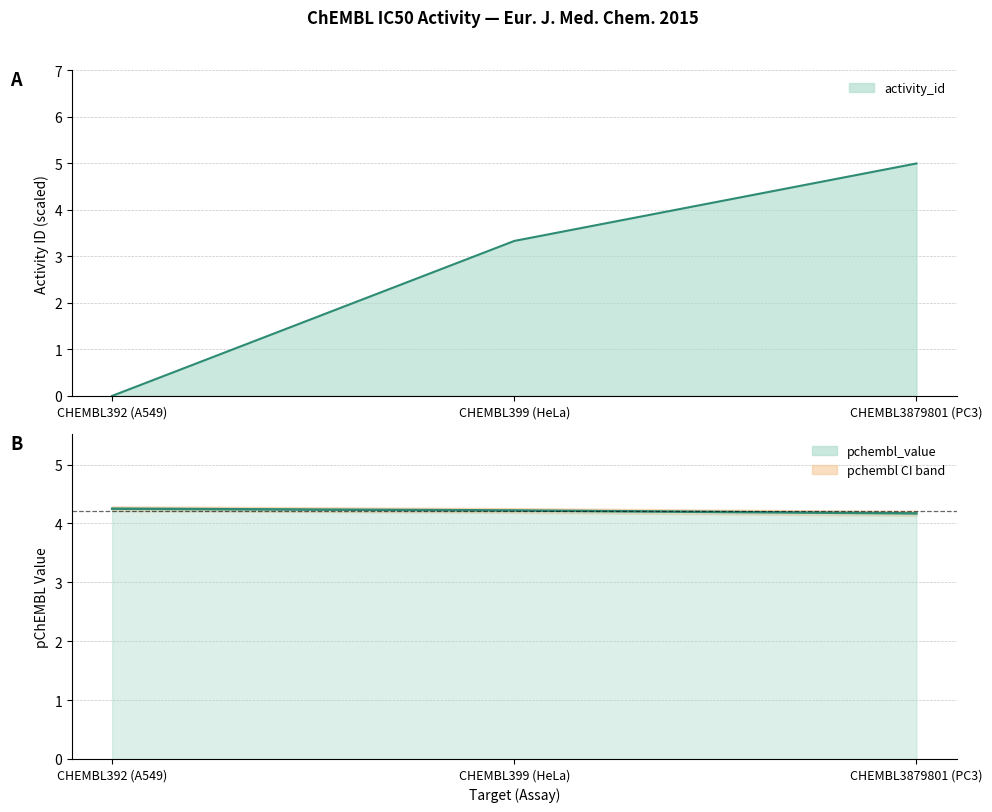

Where is pchembl_value (line) nearest to the value 4?

CHEMBL3879801 (PC3)